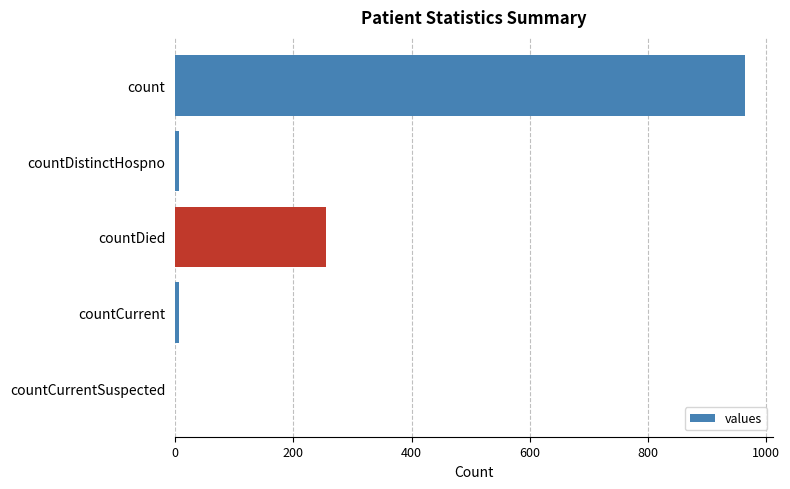

What is the sum of all values?

1232